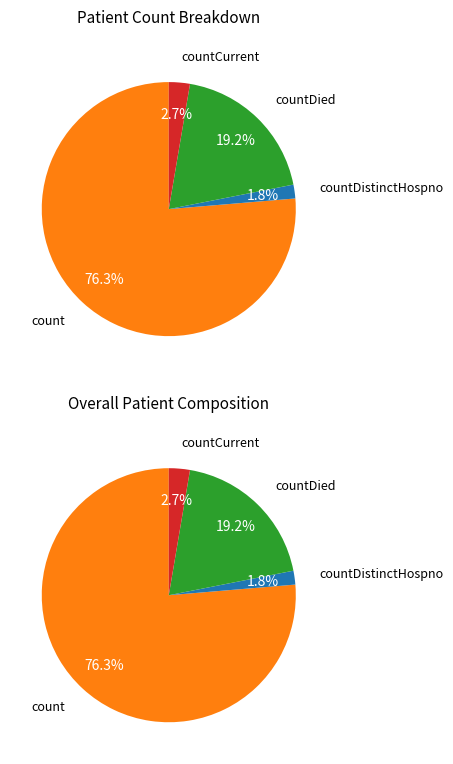

Which slice is the largest?

count